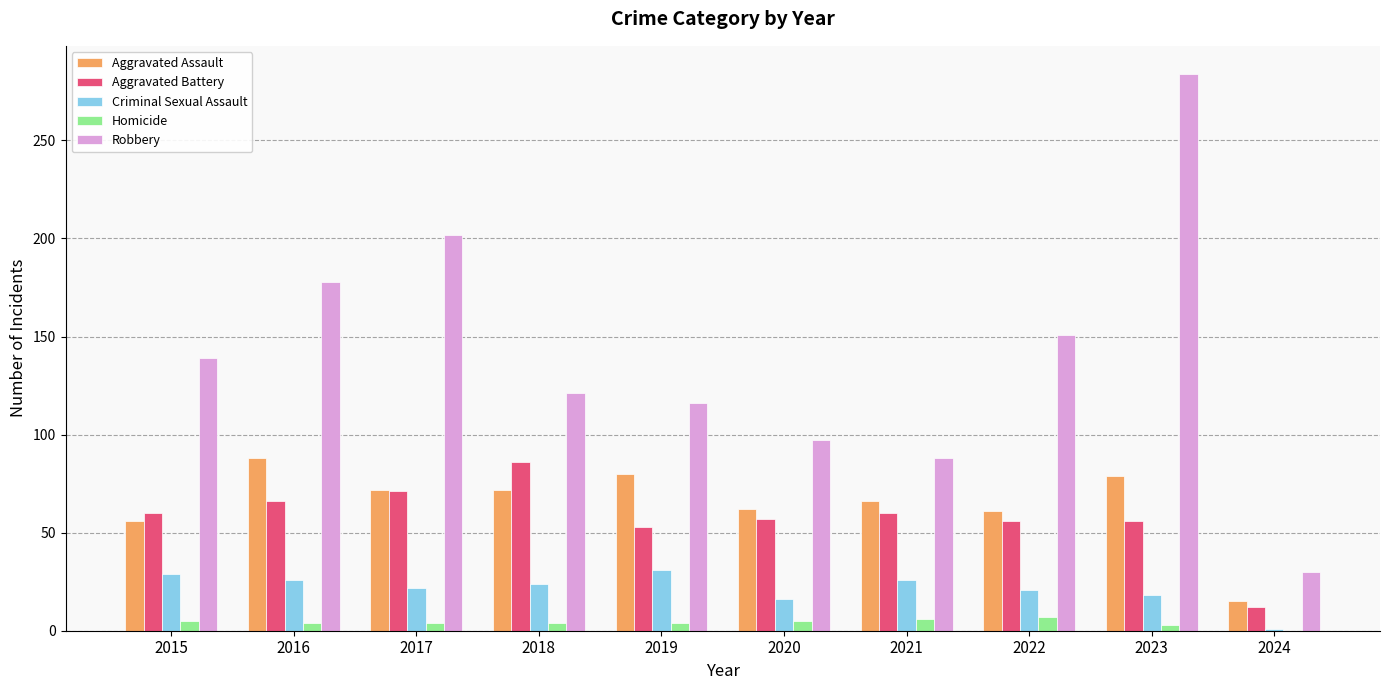

Which series changed the most between 2015 and 2020?

Robbery